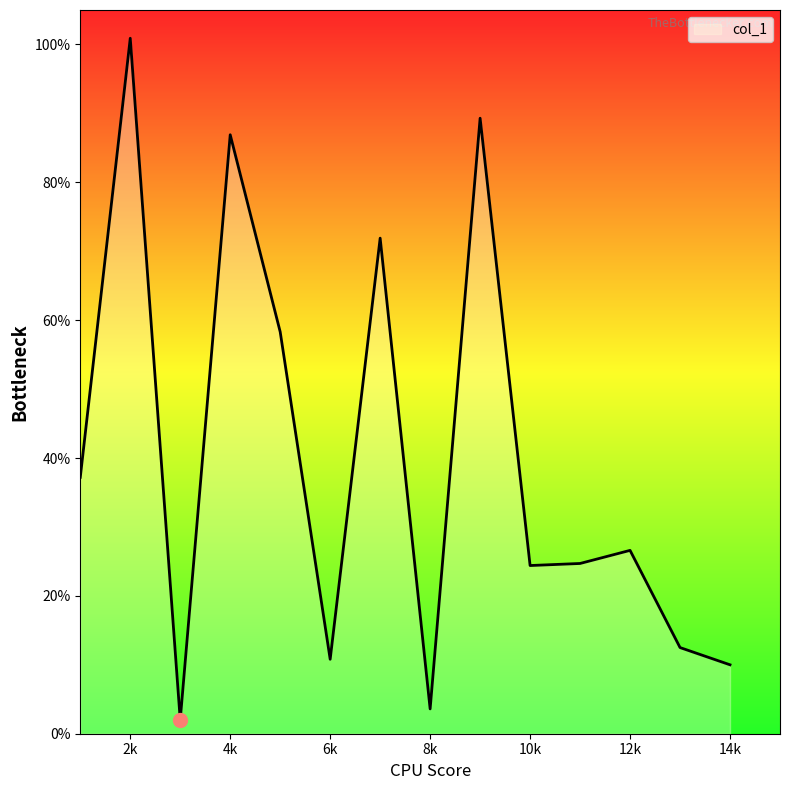

What is the difference between the second highest and minimum values?

87.3